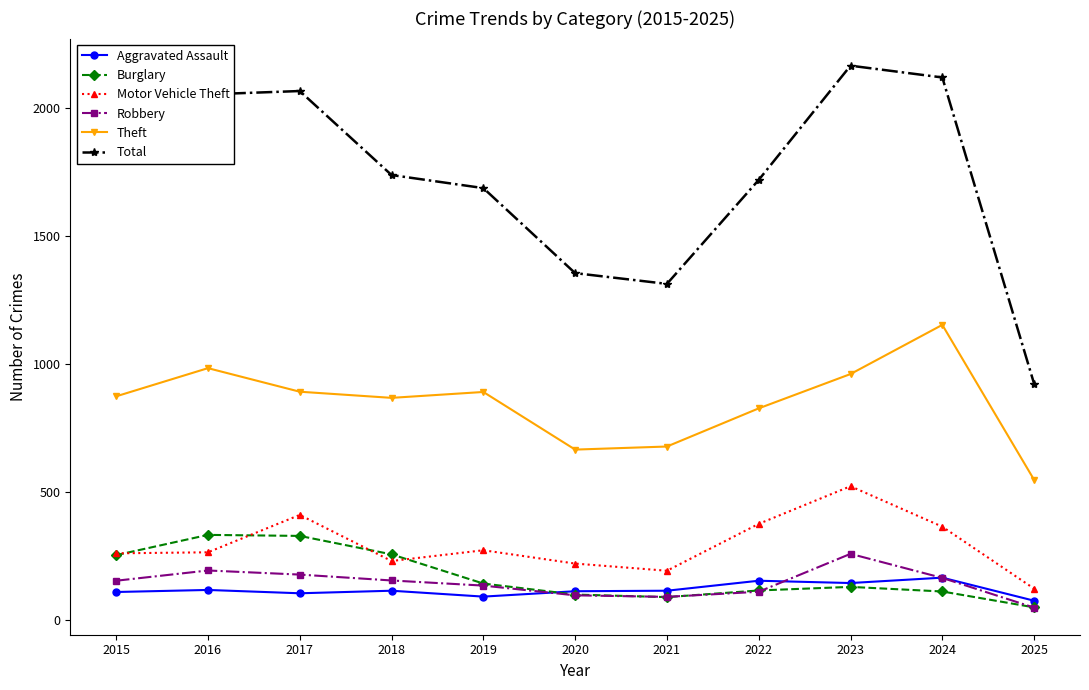

What is the difference between the highest and lowest values at 2025?

874